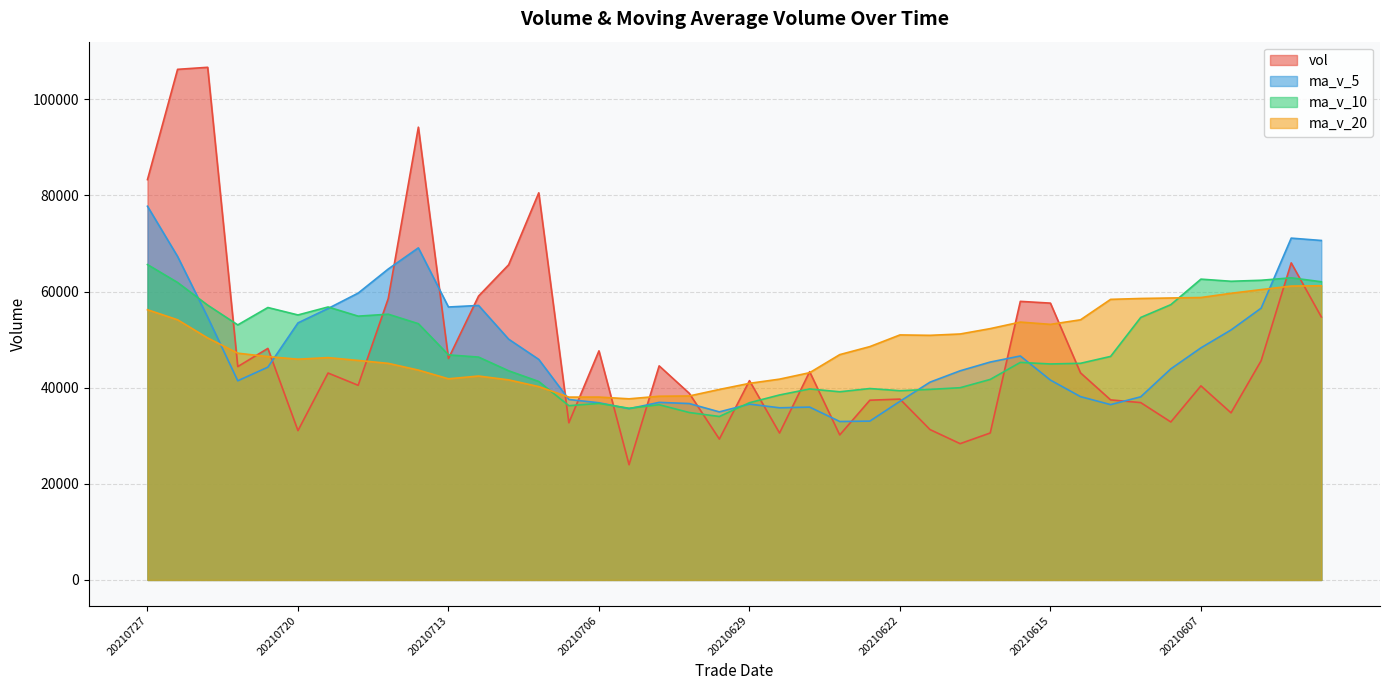

Reading left to right, what are all the values shown in this chart?

vol: 83304.0	106246.9	106672.8	44393.7	48177.1	31070.7	43052.4	40500.8	58573.1	94214.1	46070.8	59066.2	65583.4	80553.5	32698.4	47669.2	23976.1	44545.2	38837.3	29310.6	41467.6	30566.2	43333.9	30171.9	37396.5	37632.1	31285.0	28355.5	30575.0	57966.5	57598.8	43085.3	37464.2	36900.7	32869.3	40382.6	34771.8	45605.8	65976.4	54729.0
ma_v_5: 77758.9	67312.2	54673.3	41438.9	44274.8	53482.2	56482.3	59685.0	64701.5	69097.6	56794.5	57114.1	50096.1	45888.5	37545.3	36867.7	35627.4	36945.4	36703.1	34970.0	36587.2	35820.1	35963.9	32968.2	33048.8	37162.8	41156.2	43516.2	45337.9	46603.1	41583.7	38140.4	36477.7	38106.0	43921.2	48293.1	52013.8	56547.8	71124.8	70637.2
ma_v_10: 65620.6	61897.3	57179.2	53070.2	56686.2	55138.3	56798.2	54890.6	55295.0	53321.4	46831.1	46370.7	43520.8	41295.8	36257.6	36727.5	35723.7	36454.6	34835.7	34009.4	36875.0	38488.1	39740.0	39153.1	39826.0	39373.2	39648.3	39997.0	41722.0	45262.1	44938.4	45077.1	46512.7	54615.4	57279.2	62591.0	62148.9	62357.5	62867.1	62046.9
ma_v_20: 56225.8	54134.0	50350.0	47183.0	46471.9	45932.9	46261.0	45672.6	45065.3	43665.4	41853.0	42429.4	41630.4	40224.4	38041.8	38050.3	37686.0	38225.8	38278.8	39635.8	40906.7	41782.6	43126.4	46884.2	48552.6	50982.1	50898.6	51177.2	52294.5	53654.5	53181.5	54131.6	58381.8	58566.9	58668.7	58765.8	59645.3	60414.4	61150.7	61212.0